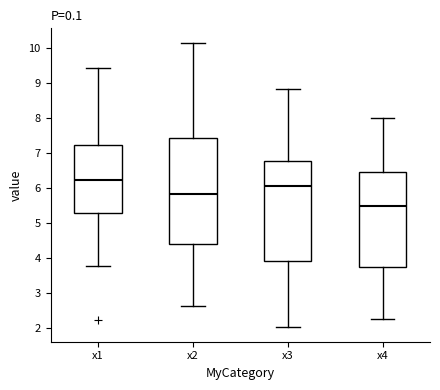

Reading left to right, transcribe this box plot: for each box, give where its median line is, the range the box spans, and where its two whiskers end, as read against the y-axis. The values are not printed on the chart, so give them approximately, as read against the axis.

x1: median 6.2, box 5.3 to 7.2, whiskers 3.8 to 9.4
x2: median 5.8, box 4.4 to 7.4, whiskers 2.6 to 10.1
x3: median 6.0, box 3.9 to 6.8, whiskers 2.0 to 8.8
x4: median 5.5, box 3.7 to 6.4, whiskers 2.2 to 8.0